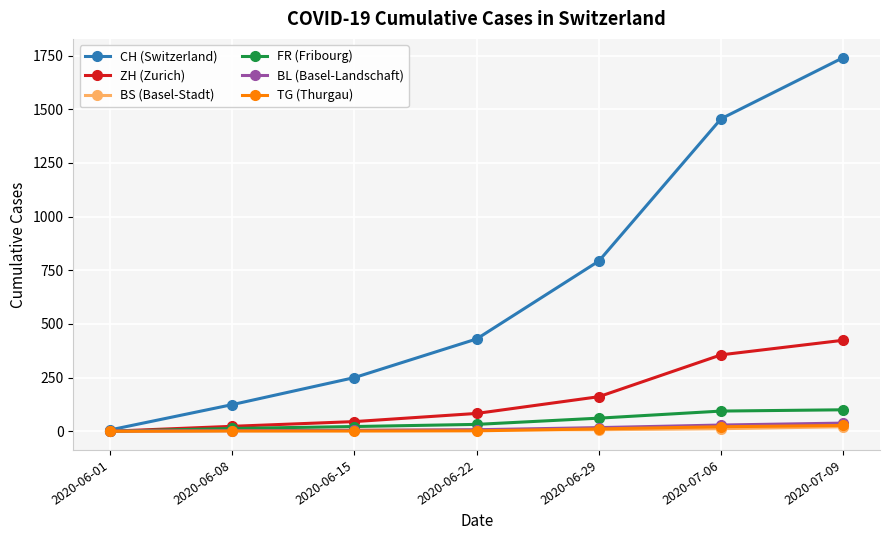

Does the chart have visible grid lines?

Yes